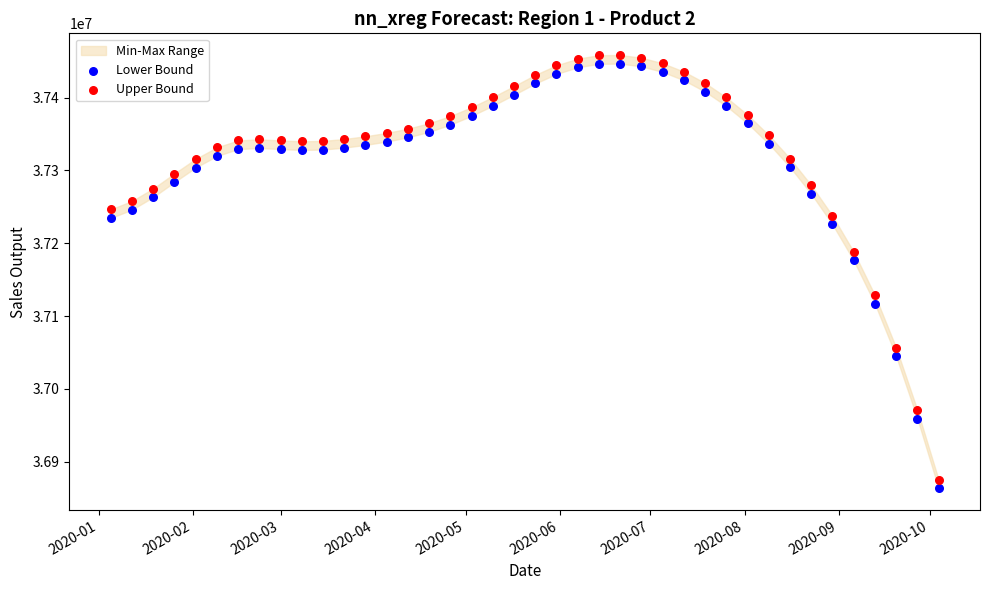

Across all data points, what is the range of Y values (max minus min)?

594982.8